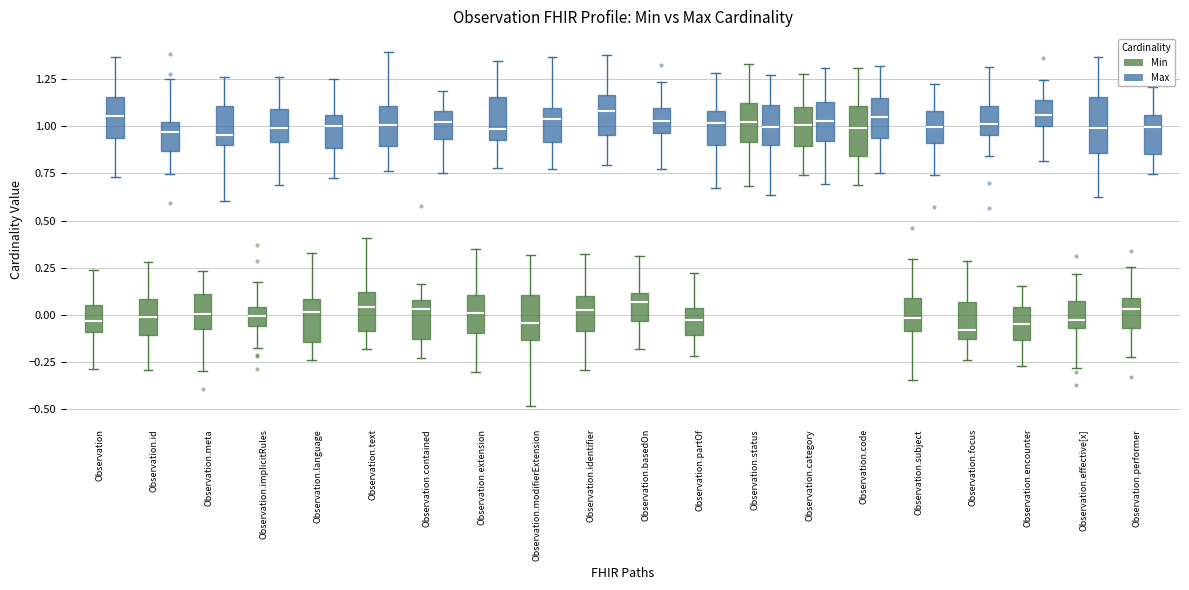

Reading left to right, read every box against the y-axis: the position of its median line, the range the box covers, and the ends of its whiskers. The values are not printed on the chart, so give them approximately, as read against the axis.

Observation (Min): median -0.05, box -0.10 to 0.05, whiskers -0.30 to 0.25
Observation (Max): median 1.05, box 0.95 to 1.15, whiskers 0.75 to 1.35
Observation.id (Min): median 0.00, box -0.10 to 0.10, whiskers -0.30 to 0.30
Observation.id (Max): median 0.95, box 0.85 to 1.05, whiskers 0.75 to 1.25
Observation.meta (Min): median 0.00, box -0.10 to 0.10, whiskers -0.30 to 0.25
Observation.meta (Max): median 0.95, box 0.90 to 1.10, whiskers 0.60 to 1.25
Observation.implicitRules (Min): median 0.00, box -0.05 to 0.05, whiskers -0.20 to 0.15
Observation.implicitRules (Max): median 1.00, box 0.90 to 1.10, whiskers 0.70 to 1.25
Observation.language (Min): median 0.00, box -0.15 to 0.10, whiskers -0.25 to 0.35
Observation.language (Max): median 1.00, box 0.90 to 1.05, whiskers 0.70 to 1.25
Observation.text (Min): median 0.05, box -0.10 to 0.10, whiskers -0.20 to 0.40
Observation.text (Max): median 1.00, box 0.90 to 1.10, whiskers 0.75 to 1.40
Observation.contained (Min): median 0.05, box -0.15 to 0.10, whiskers -0.25 to 0.15
Observation.contained (Max): median 1.00, box 0.95 to 1.10, whiskers 0.75 to 1.20
Observation.extension (Min): median 0.00, box -0.10 to 0.10, whiskers -0.30 to 0.35
Observation.extension (Max): median 1.00, box 0.95 to 1.15, whiskers 0.80 to 1.35
Observation.modifierExtension (Min): median -0.05, box -0.15 to 0.10, whiskers -0.50 to 0.30
Observation.modifierExtension (Max): median 1.05, box 0.90 to 1.10, whiskers 0.75 to 1.35
Observation.identifier (Min): median 0.00, box -0.10 to 0.10, whiskers -0.30 to 0.30
Observation.identifier (Max): median 1.10, box 0.95 to 1.15, whiskers 0.80 to 1.40
Observation.basedOn (Min): median 0.05, box -0.05 to 0.10, whiskers -0.20 to 0.30
Observation.basedOn (Max): median 1.05, box 0.95 to 1.10, whiskers 0.75 to 1.25
Observation.partOf (Min): median -0.05, box -0.10 to 0.05, whiskers -0.20 to 0.20
Observation.partOf (Max): median 1.00, box 0.90 to 1.10, whiskers 0.65 to 1.30
Observation.status (Min): median 1.05, box 0.90 to 1.10, whiskers 0.70 to 1.35
Observation.status (Max): median 1.00, box 0.90 to 1.10, whiskers 0.65 to 1.25
Observation.category (Min): median 1.00, box 0.90 to 1.10, whiskers 0.75 to 1.25
Observation.category (Max): median 1.05, box 0.90 to 1.15, whiskers 0.70 to 1.30
Observation.code (Min): median 1.00, box 0.85 to 1.10, whiskers 0.70 to 1.30
Observation.code (Max): median 1.05, box 0.95 to 1.15, whiskers 0.75 to 1.30
Observation.subject (Min): median 0.00, box -0.10 to 0.10, whiskers -0.35 to 0.30
Observation.subject (Max): median 1.00, box 0.90 to 1.10, whiskers 0.75 to 1.25
Observation.focus (Min): median -0.10, box -0.15 to 0.05, whiskers -0.25 to 0.30
Observation.focus (Max): median 1.00, box 0.95 to 1.10, whiskers 0.85 to 1.30
Observation.encounter (Min): median -0.05, box -0.15 to 0.05, whiskers -0.25 to 0.15
Observation.encounter (Max): median 1.05, box 1.00 to 1.15, whiskers 0.80 to 1.25
Observation.effective[x] (Min): median -0.05 (just above the box's lower edge), box -0.05 to 0.05, whiskers -0.30 to 0.20
Observation.effective[x] (Max): median 1.00, box 0.85 to 1.15, whiskers 0.65 to 1.35
Observation.performer (Min): median 0.05, box -0.05 to 0.10, whiskers -0.20 to 0.25
Observation.performer (Max): median 1.00, box 0.85 to 1.05, whiskers 0.75 to 1.20